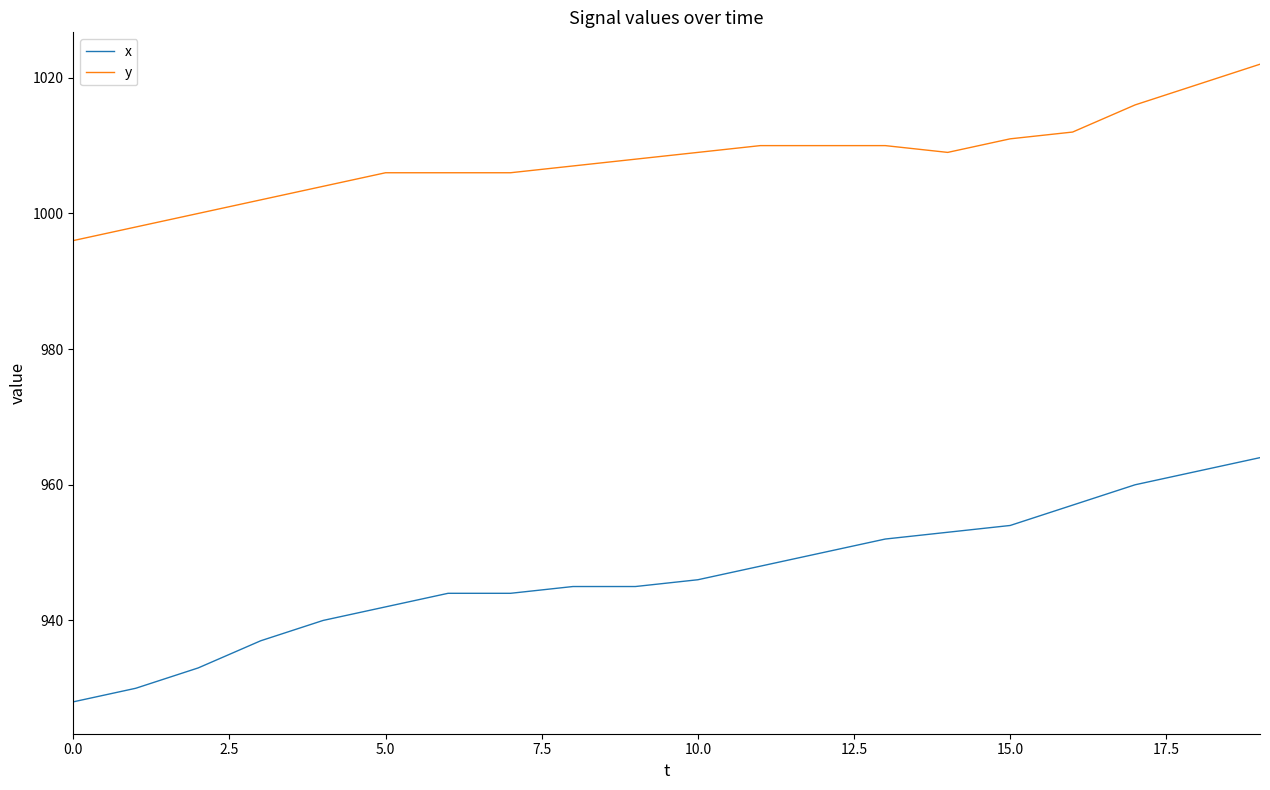

What is the difference between the second highest and minimum values in the y series?

23